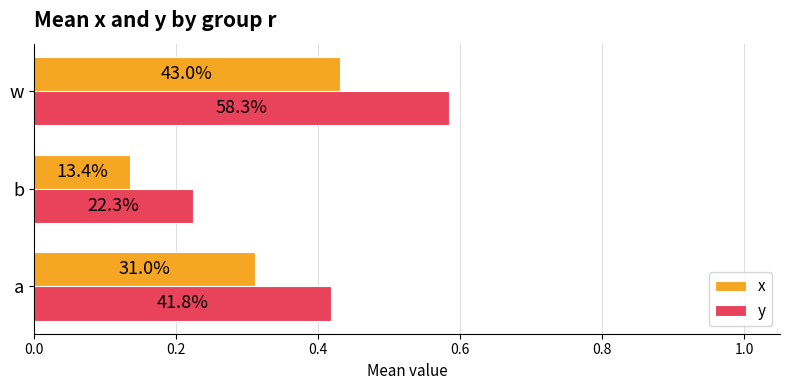

What are all the series names shown in the legend?

x, y